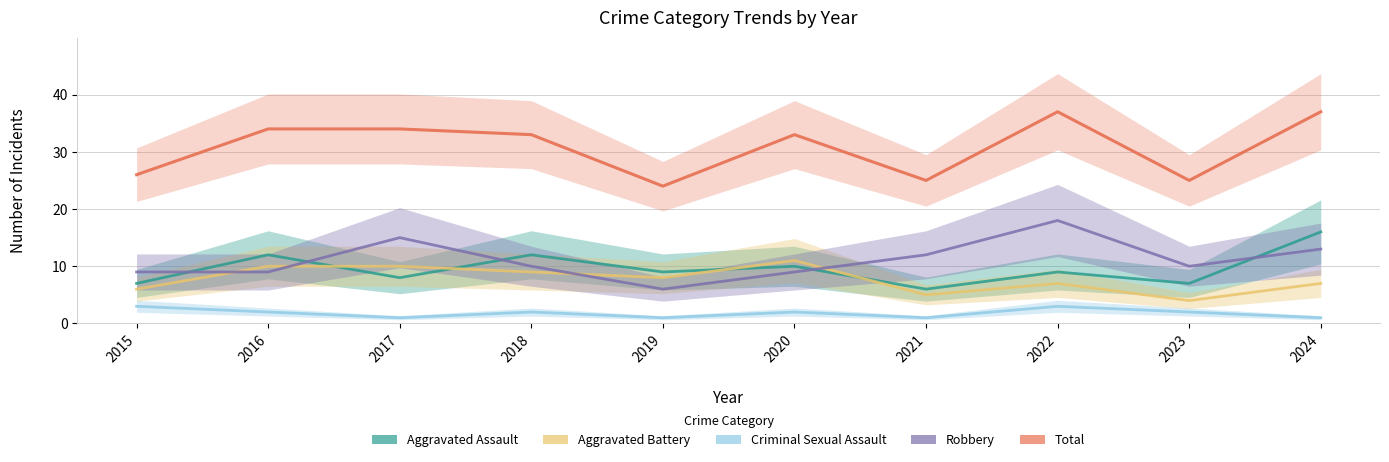

Reading left to right, list all the values displayed in this chart.

Aggravated Assault: 7	12	8	12	9	10	6	9	7	16
Aggravated Battery: 6	10	10	9	8	11	5	7	4	7
Criminal Sexual Assault: 3	2	1	2	1	2	1	3	2	1
Robbery: 9	9	15	10	6	9	12	18	10	13
Total: 26	34	34	33	24	33	25	37	25	37